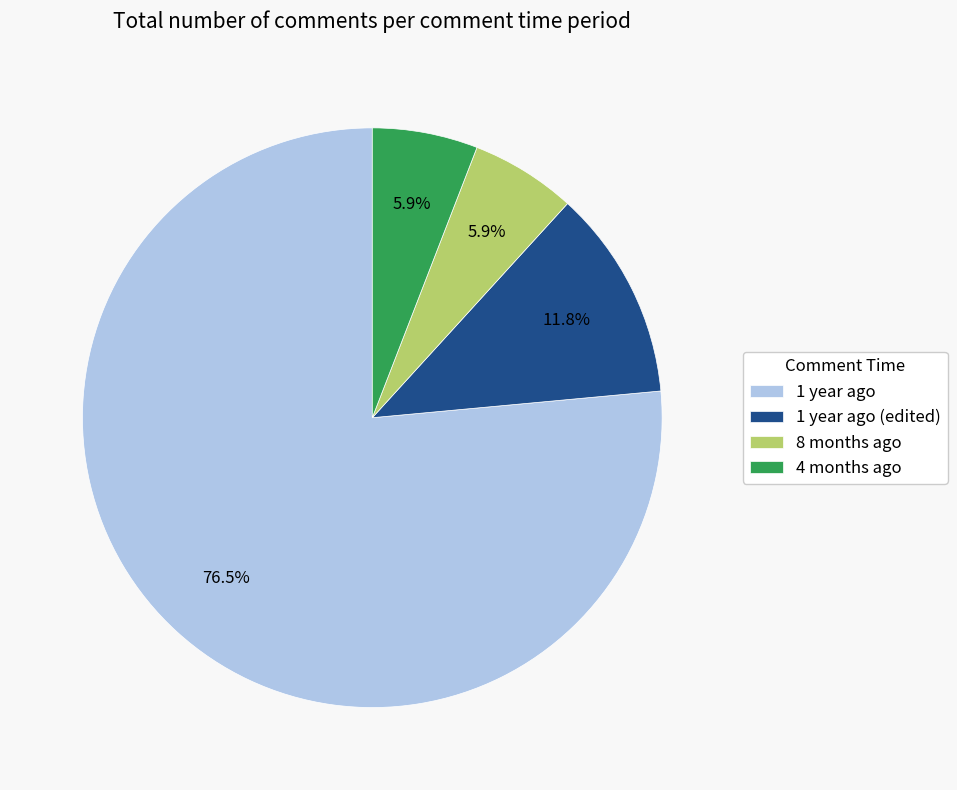

The 4 months ago slice represents 1% of the pie. True or false?

False